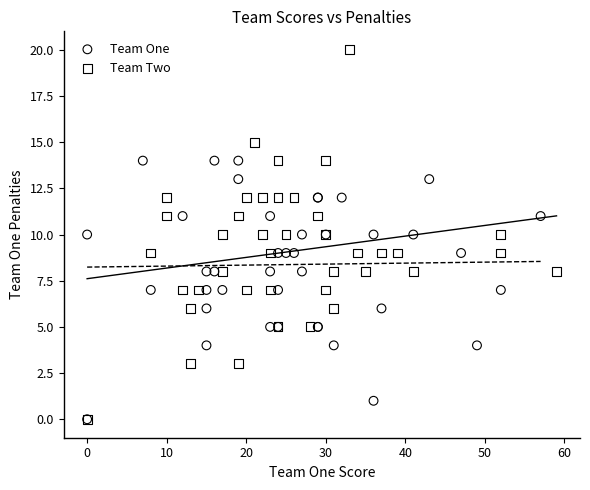

Which series reaches the maximum Y coordinate?

Team Two